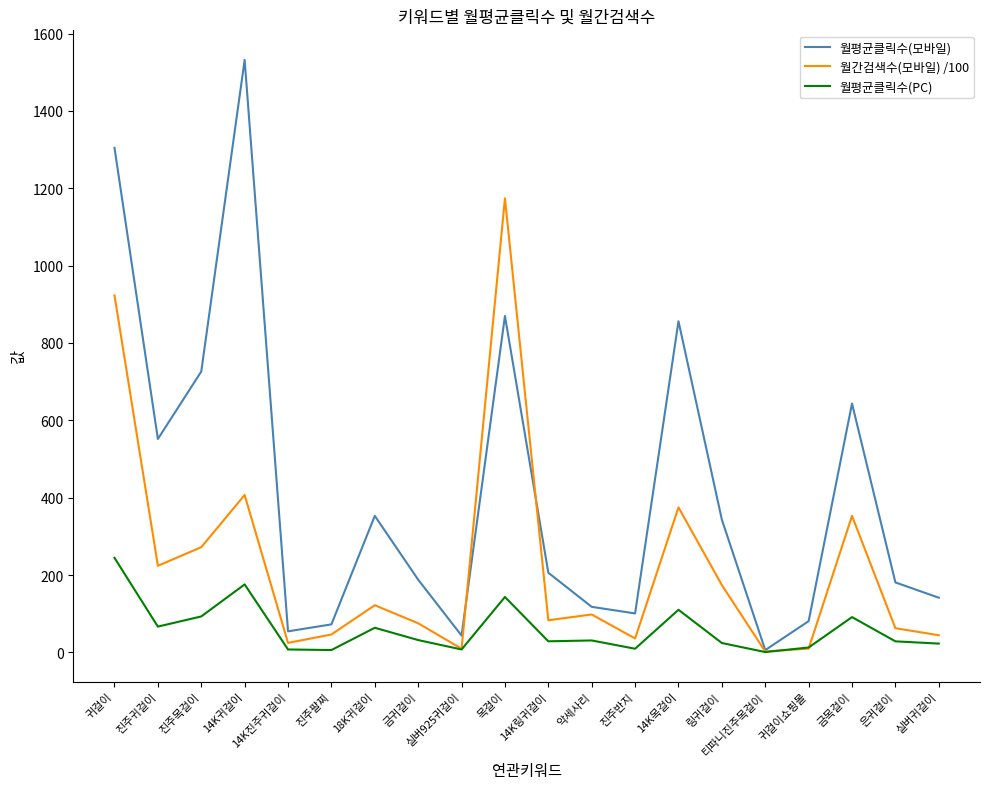

What are all the series names shown in the legend?

월평균클릭수(모바일), 월간검색수(모바일) /100, 월평균클릭수(PC)